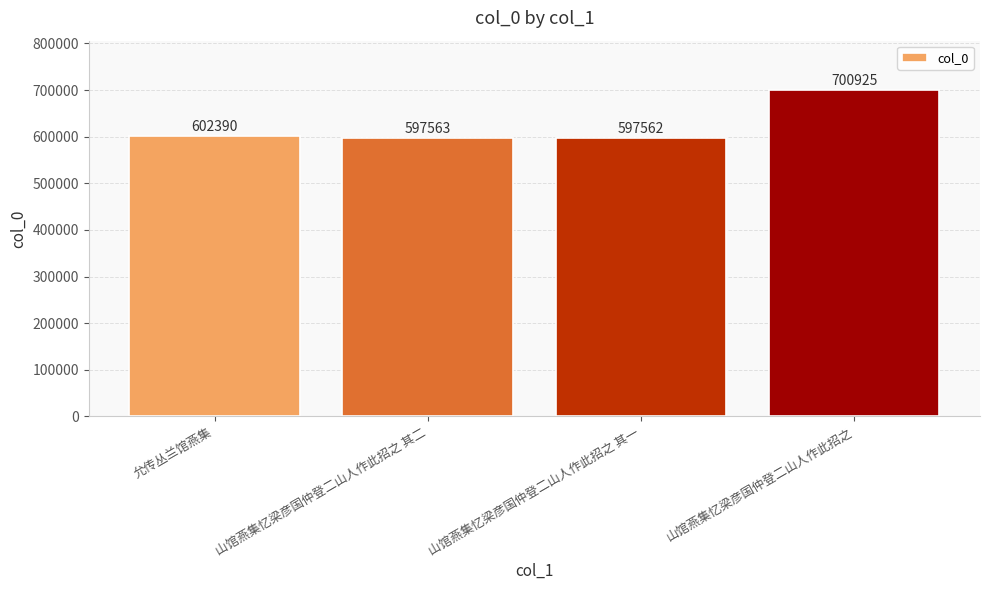

What is the smallest value displayed?

597562